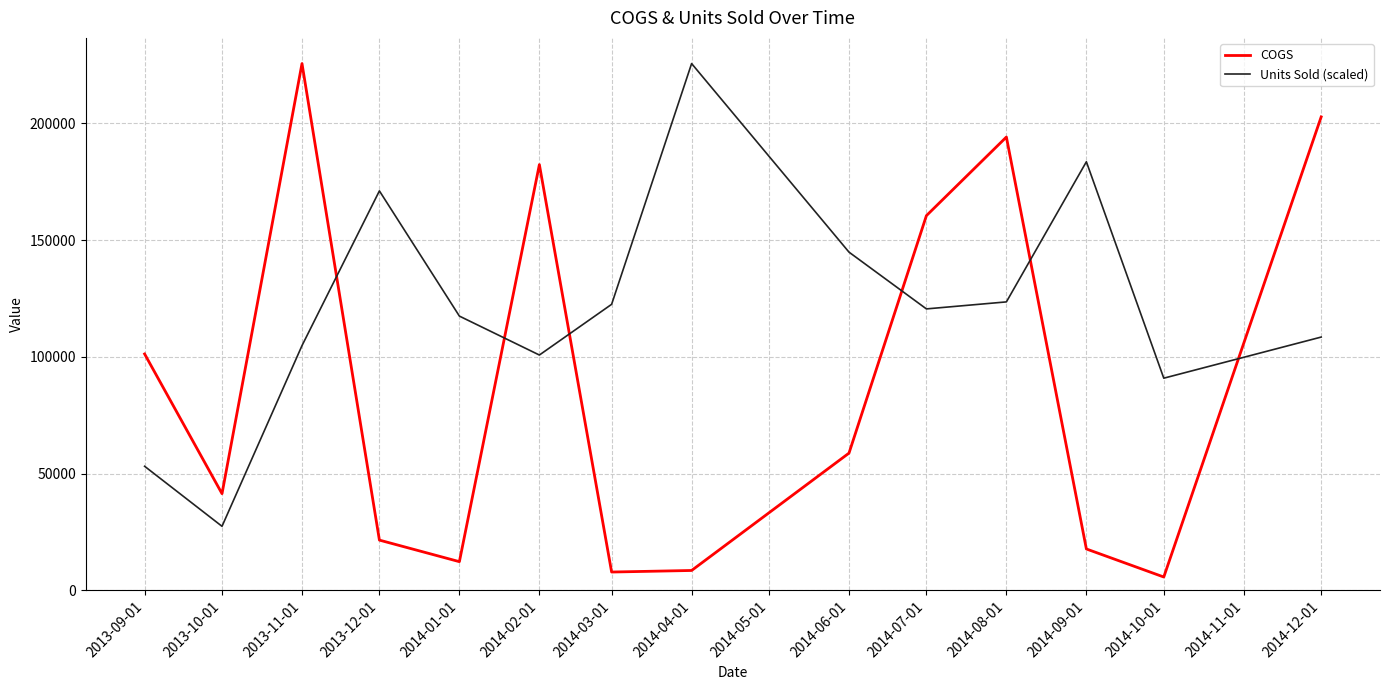

How many interior local peaks does the Units Sold (scaled) series have?

3